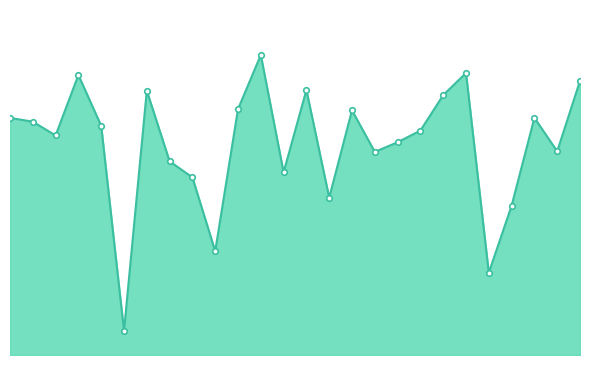

At which category does the chart reach its minimum across all series?

5